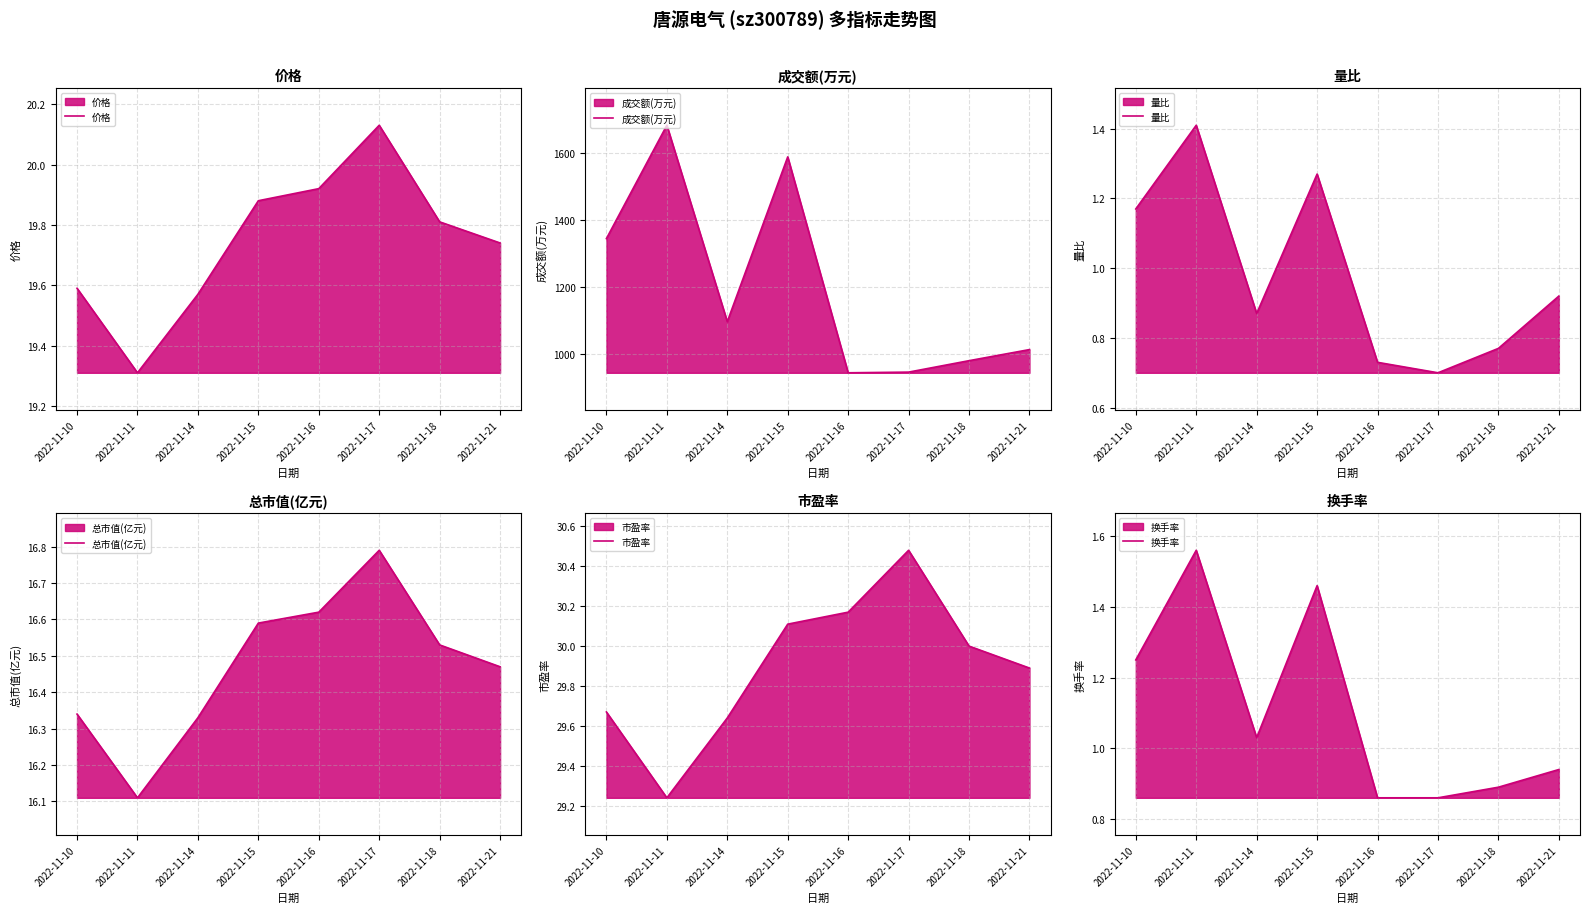

At which label does 总市值(亿元) reach its minimum?

2022-11-11